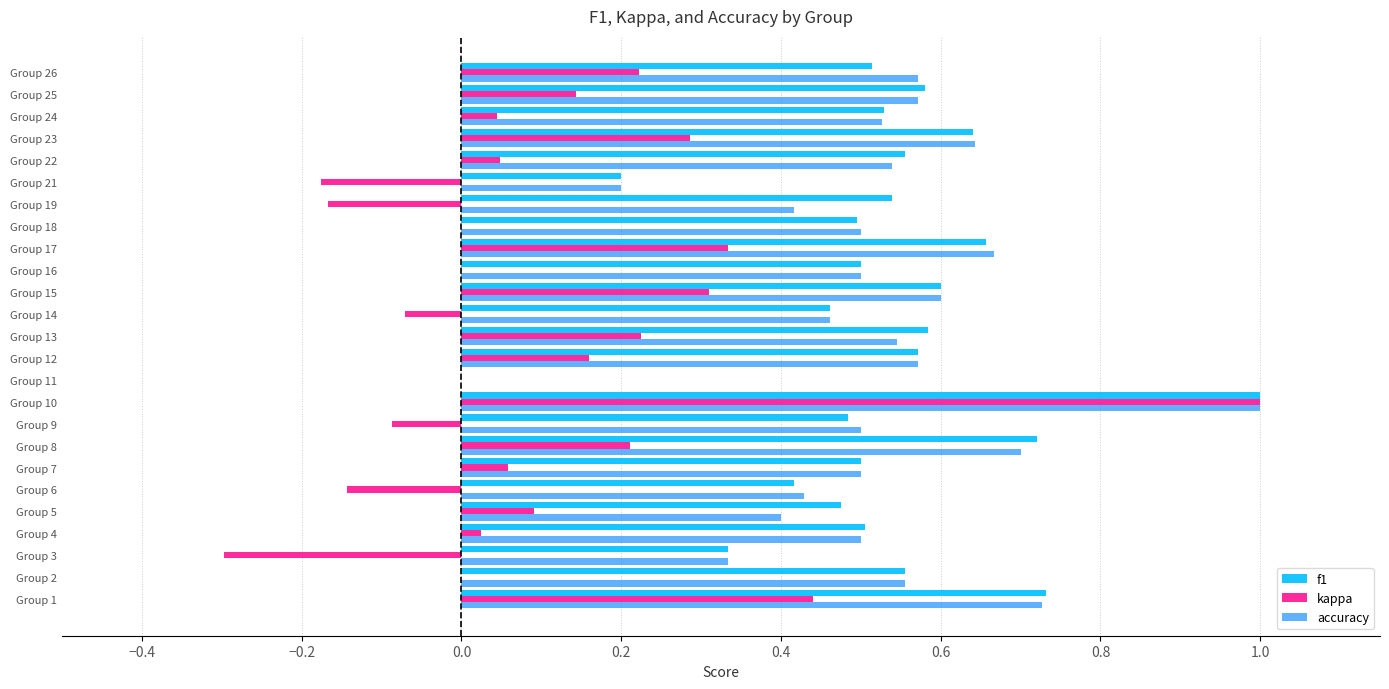

True or false: f1 has a value of 0.7 at Group 17.

True